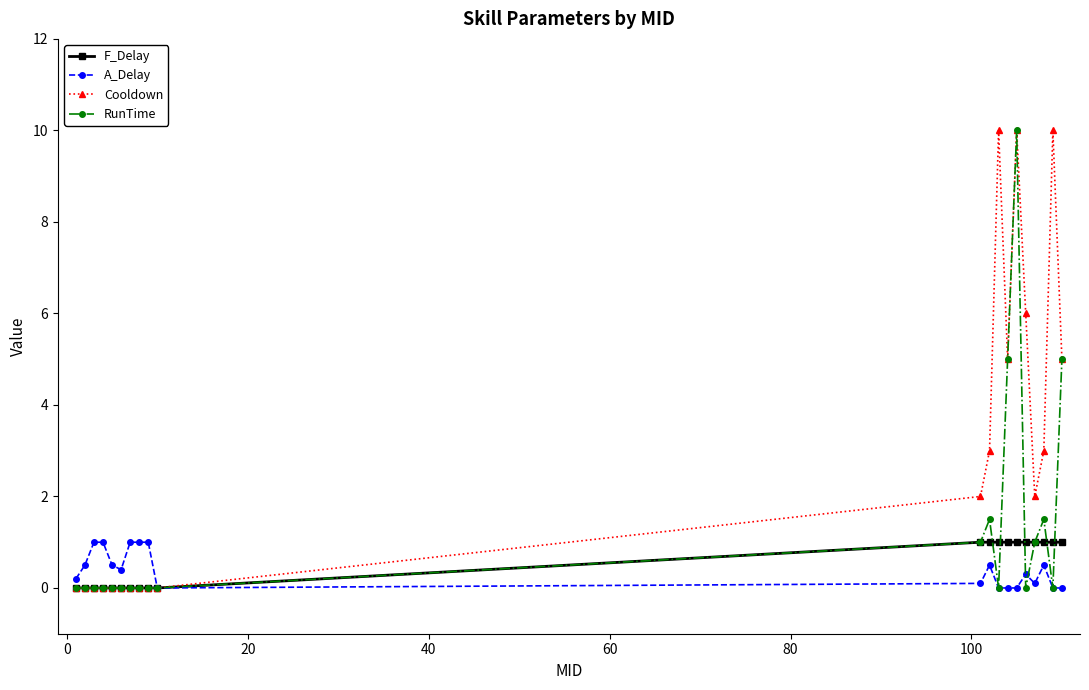

What is the value of the RunTime point at the 14th from the left?

5.0